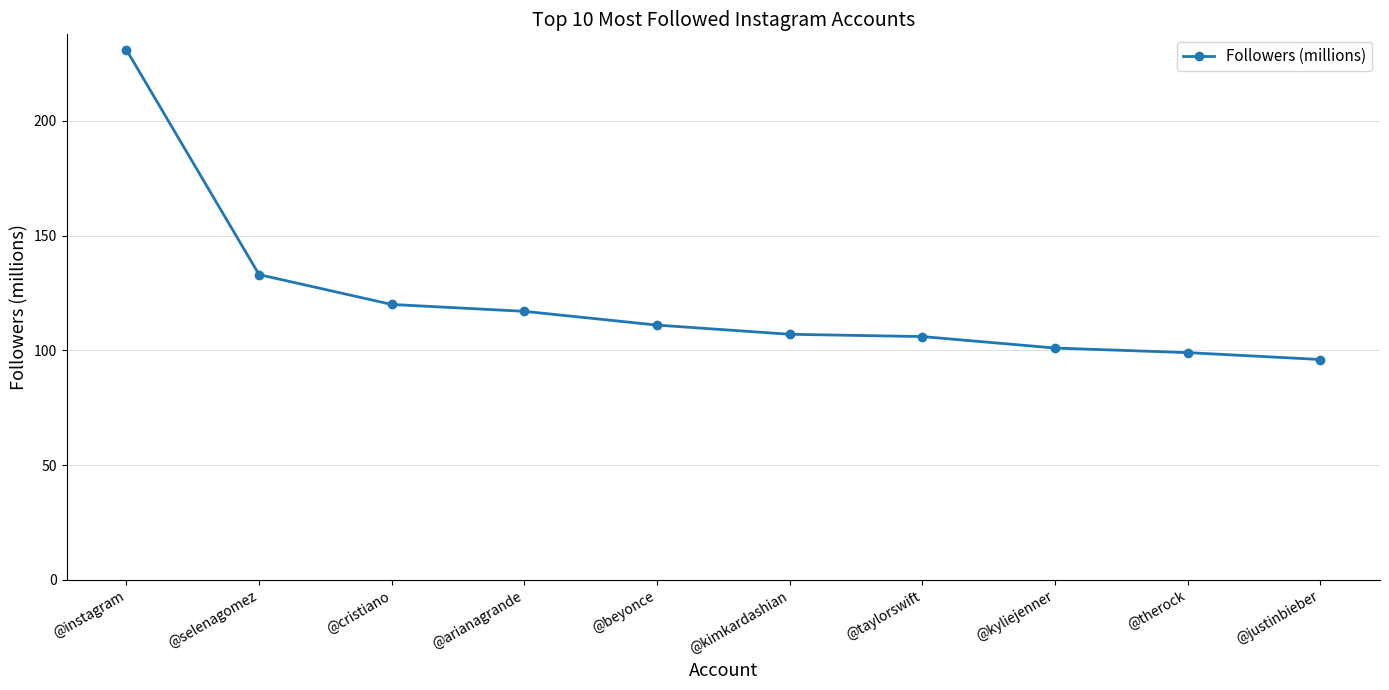

Which has a higher value, @selenagomez or @cristiano?

@selenagomez